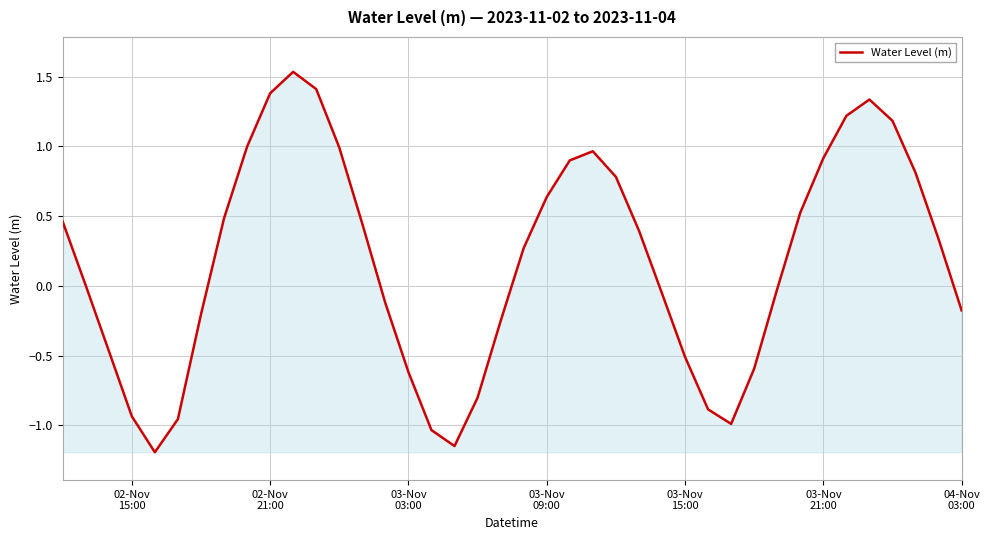

What is the smallest value displayed?

-1.2